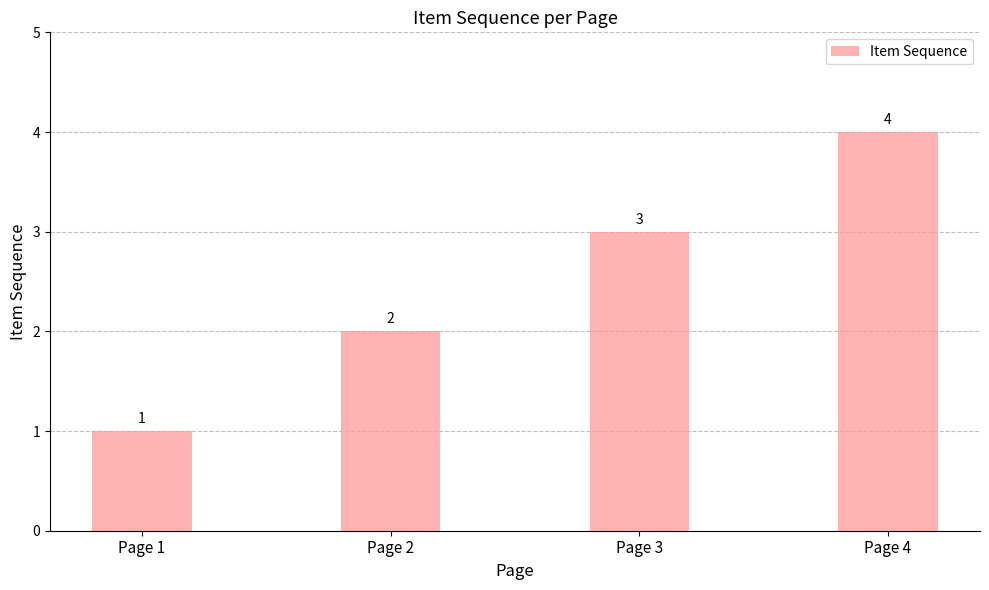

Count the values in the range 2 to 4.

3